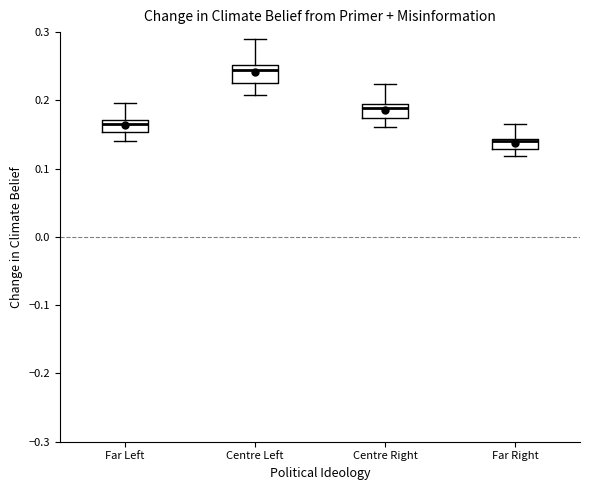

Which box's median line is the lowest?

Far Right